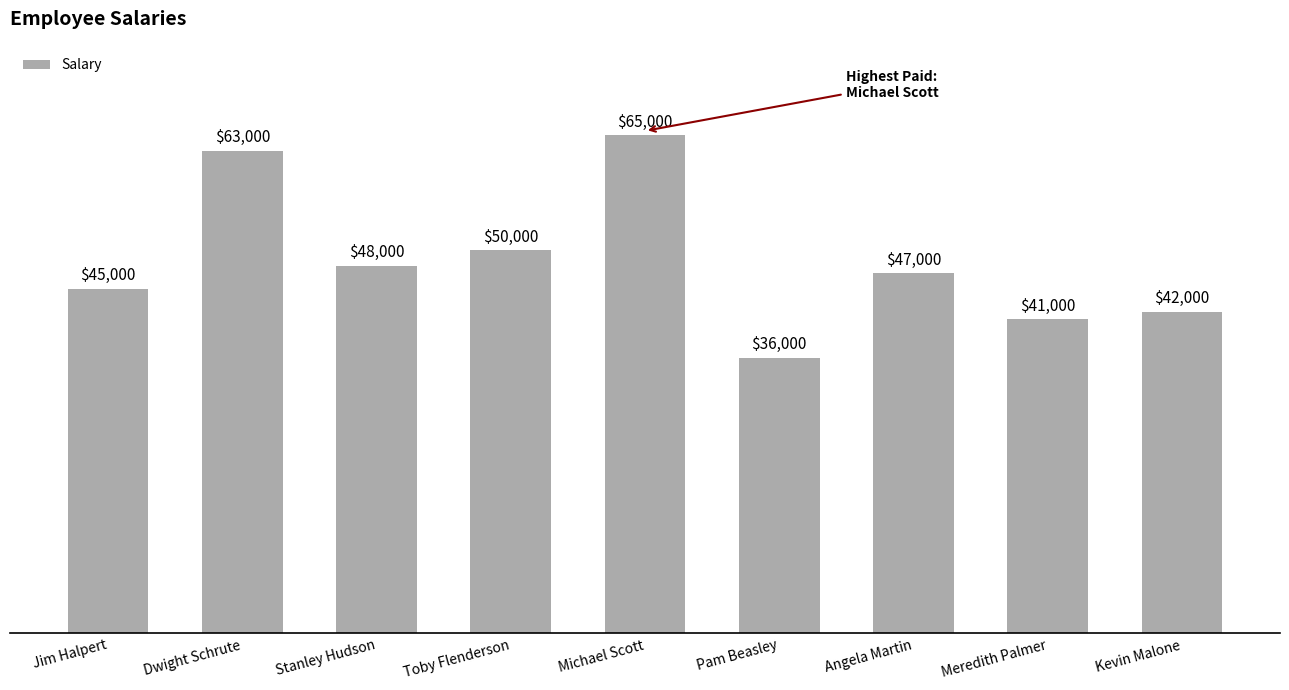

Reading right to left, list all the values displayed in this chart.

Kevin Malone=42000	Meredith Palmer=41000	Angela Martin=47000	Pam Beasley=36000	Michael Scott=65000	Toby Flenderson=50000	Stanley Hudson=48000	Dwight Schrute=63000	Jim Halpert=45000